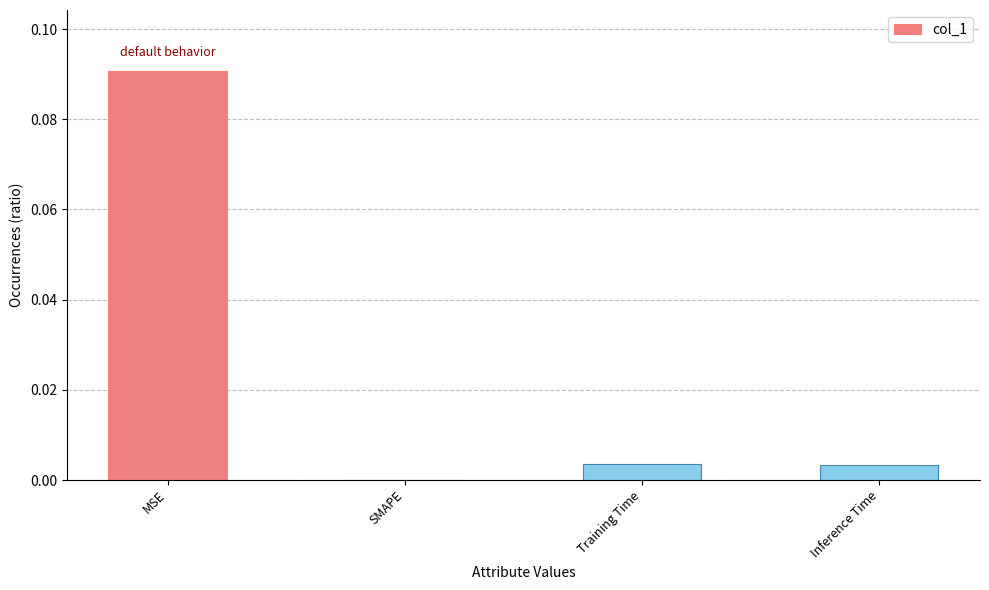

True or false: the data shows 0.0 at Inference Time.

True